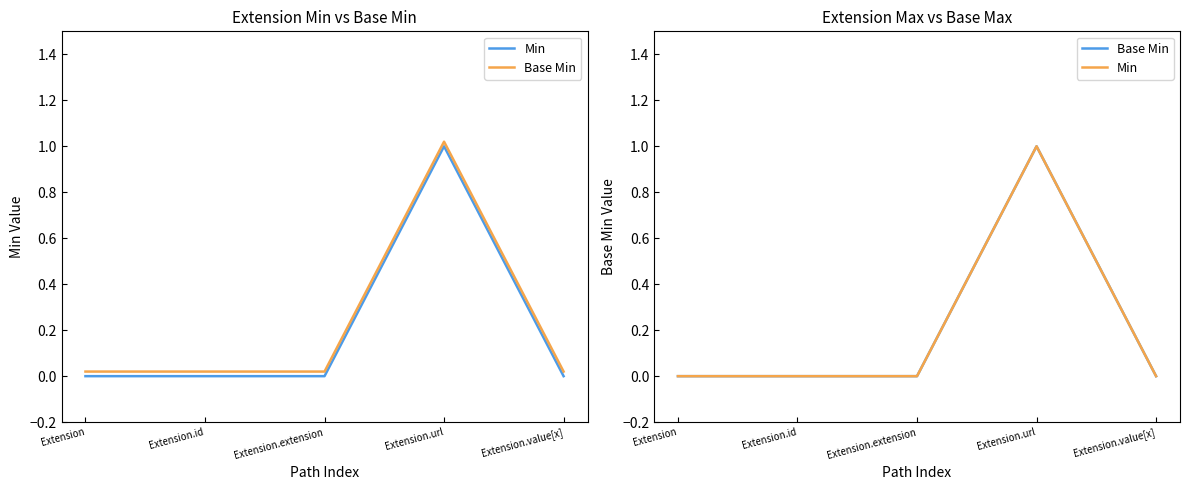

At Extension.value[x], list the series in order from largest to smallest.

Min, Base Min